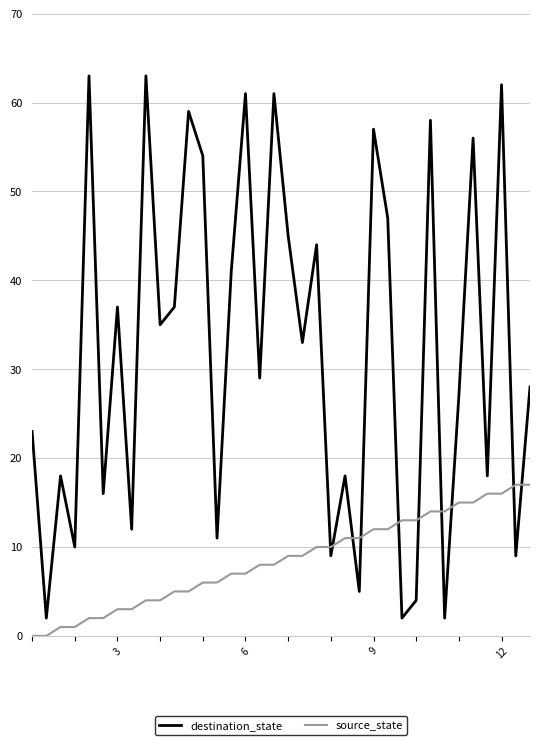

Rank the series by their average value, from highest to lowest.

destination_state, source_state